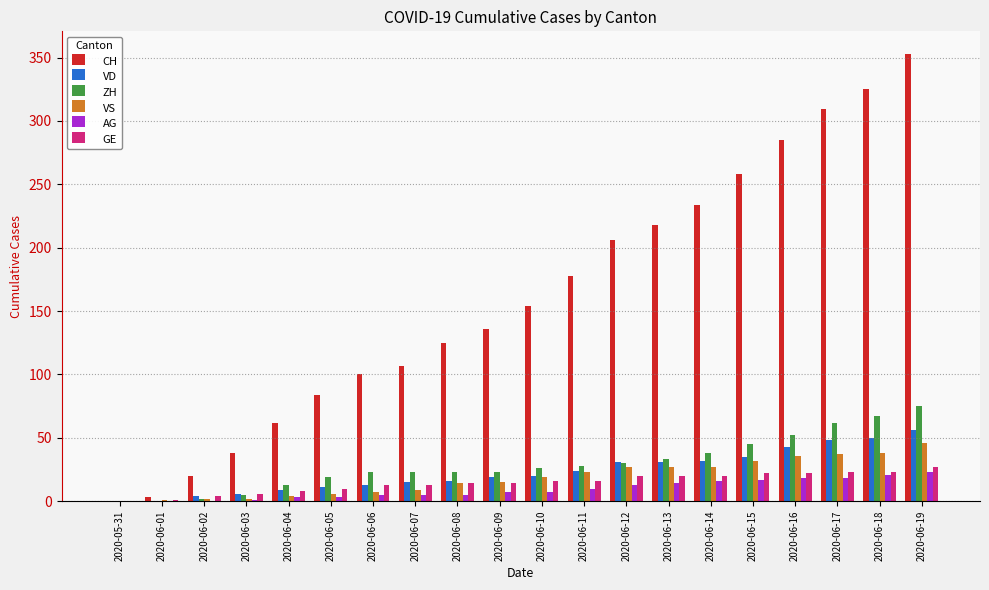

What is the average value of the VS series?

19